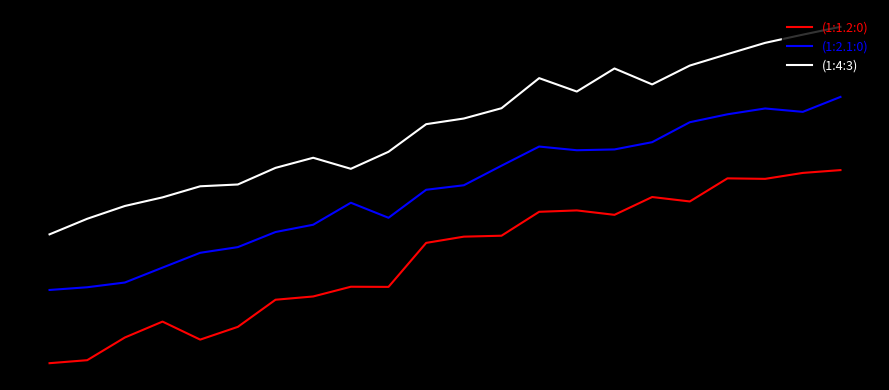

Does the chart display data point markers on the line(s)?

No